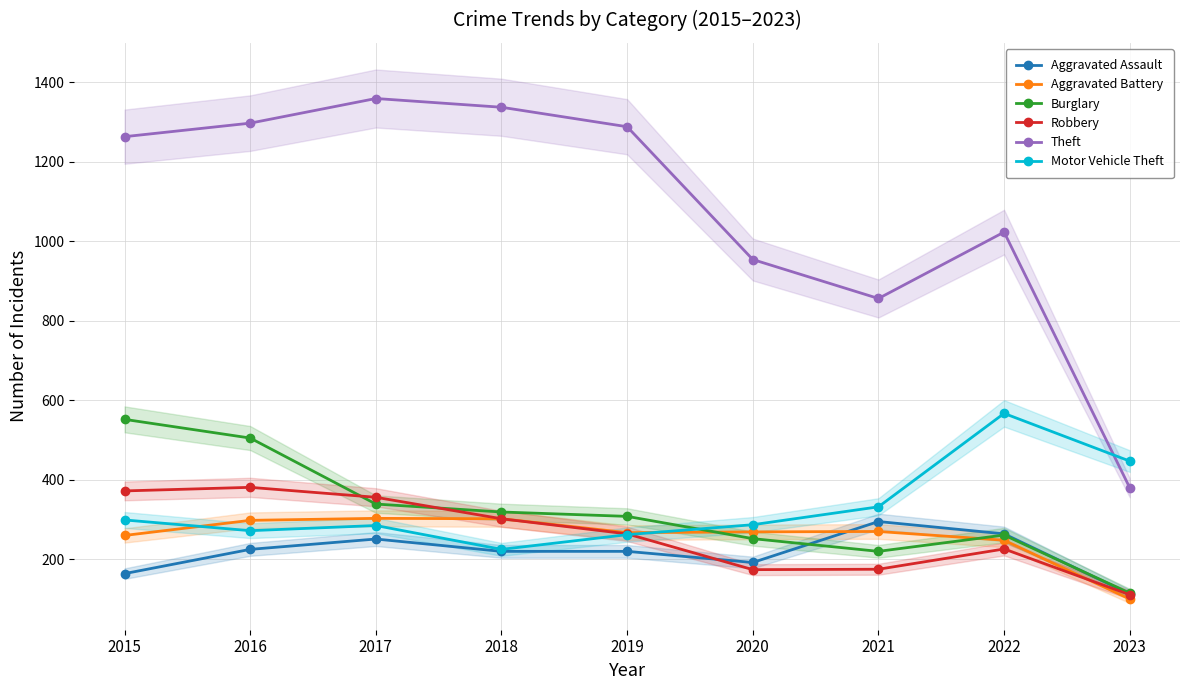

What is the total value across all series at 2021?

2148